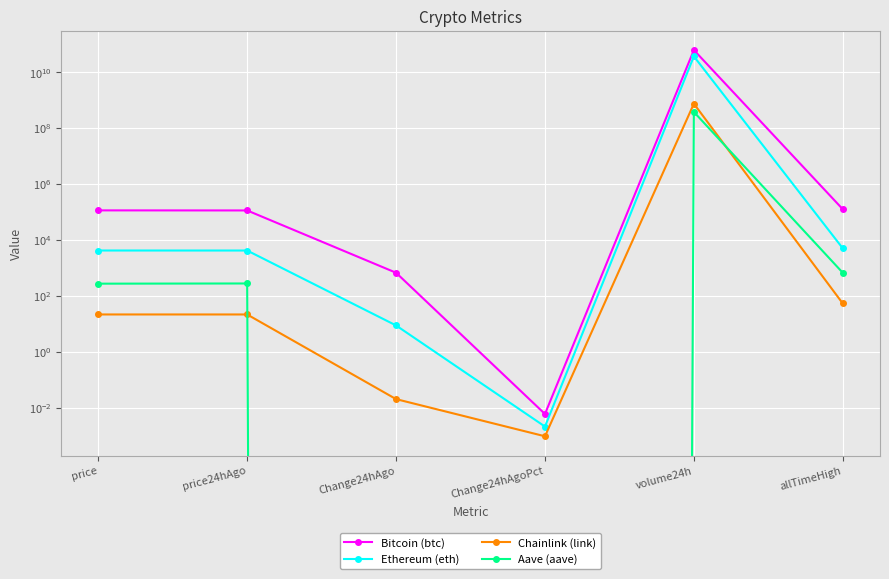

At which label is Bitcoin (btc) closest to 30675557525?

allTimeHigh